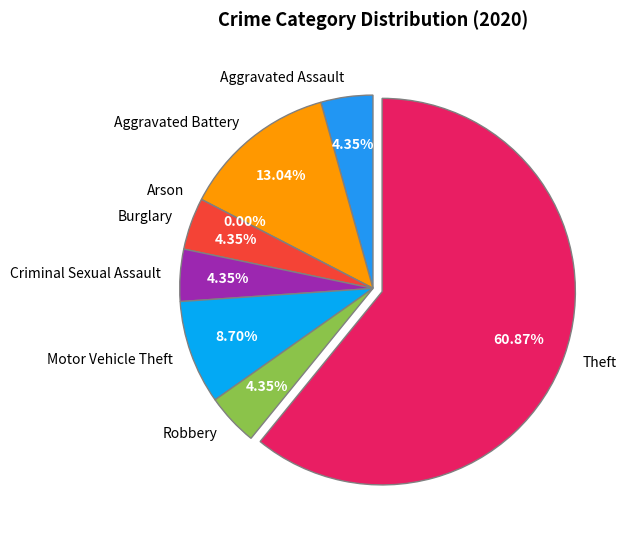

Which category accounts for the majority?

Theft